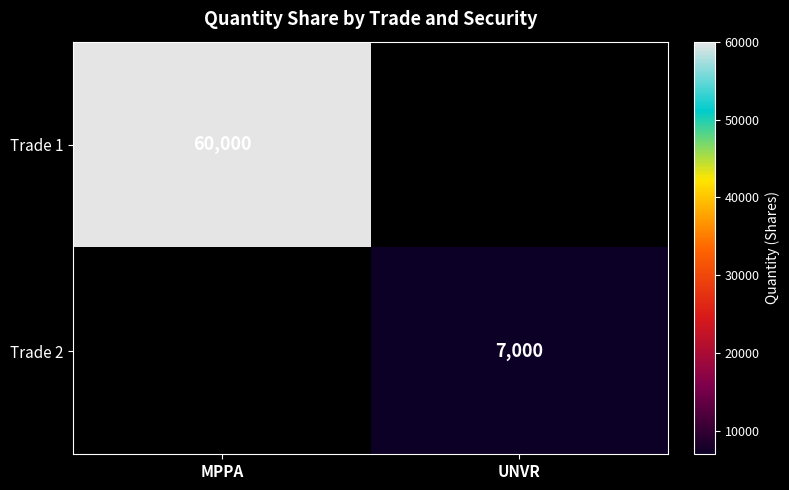

How many categories are shown in the chart?

2